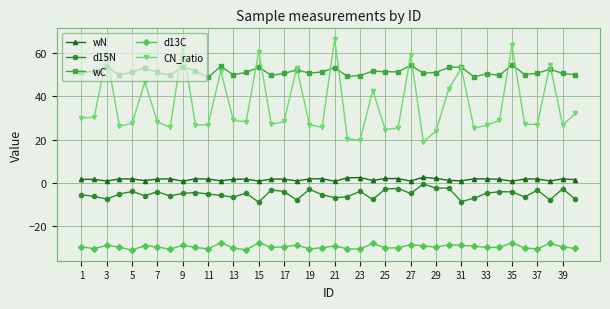

What is the greatest value displayed?

66.5